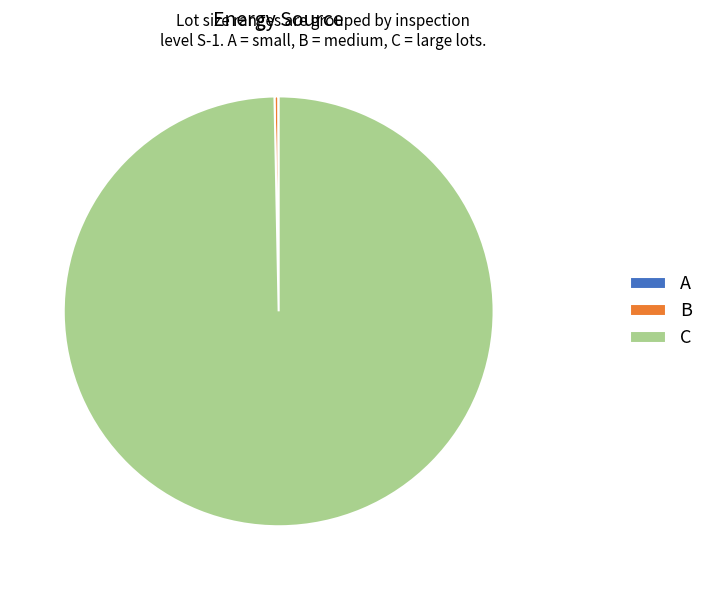

Between B and C, which is larger?

C